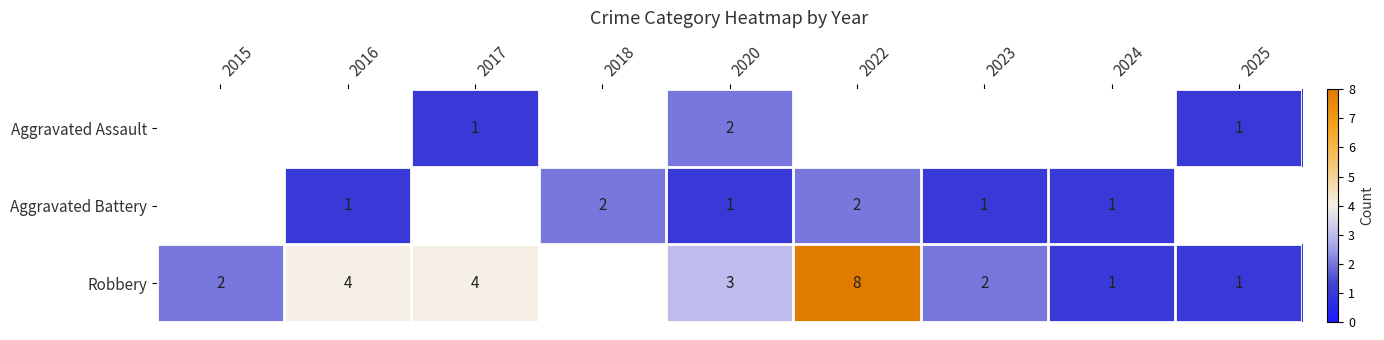

What is the sum of the Robbery values at 2024 and 2022?

9